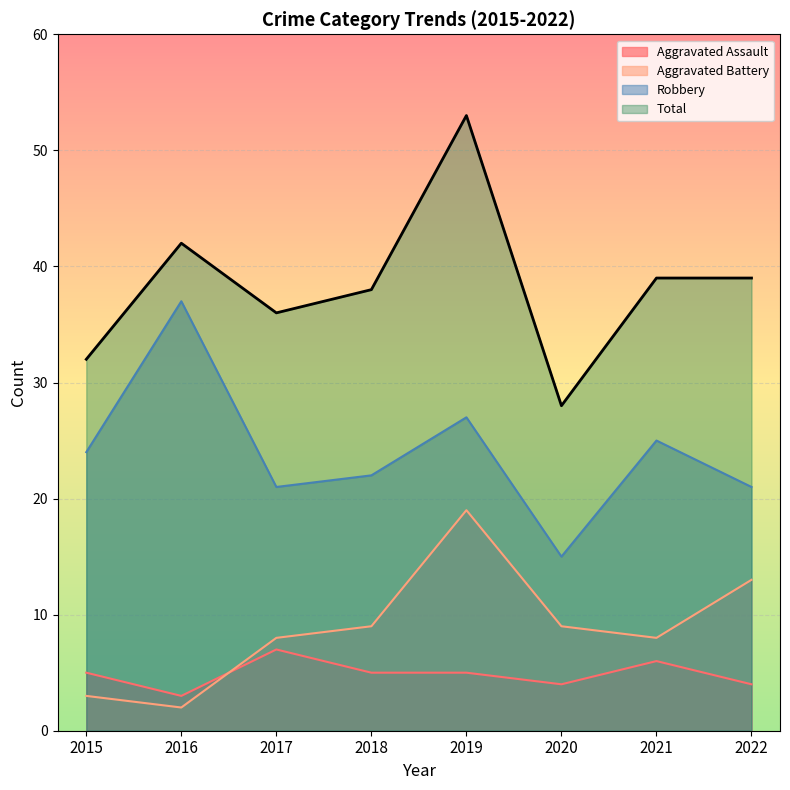

Reading left to right, extract all data points from this chart.

Aggravated Assault: 2015=5	2016=3	2017=7	2018=5	2019=5	2020=4	2021=6	2022=4
Aggravated Battery: 2015=3	2016=2	2017=8	2018=9	2019=19	2020=9	2021=8	2022=13
Robbery: 2015=24	2016=37	2017=21	2018=22	2019=27	2020=15	2021=25	2022=21
Total: 2015=32	2016=42	2017=36	2018=38	2019=53	2020=28	2021=39	2022=39